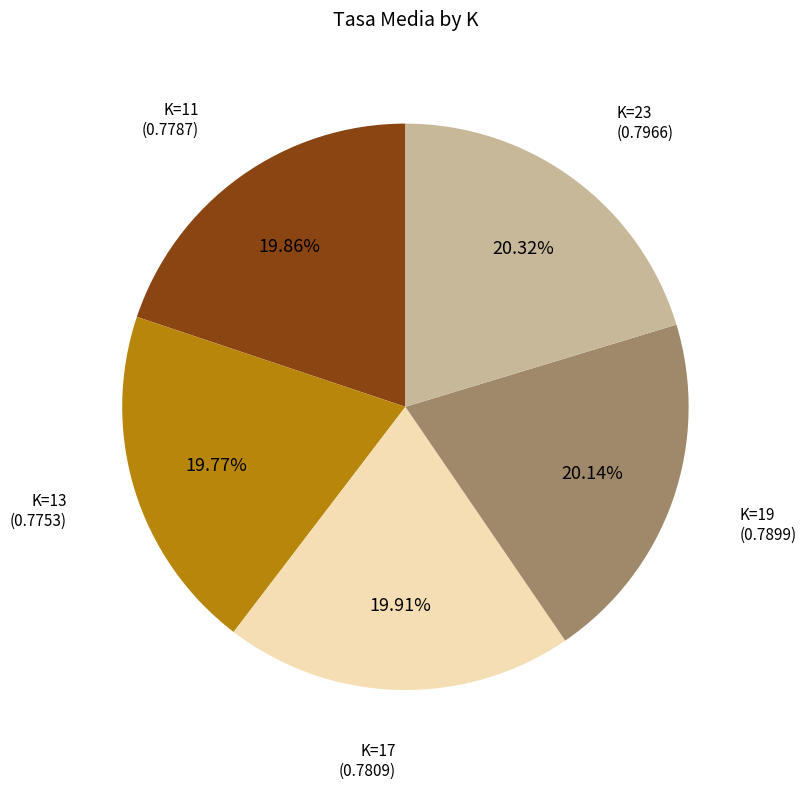

Is it true that K=23 is 20% of the pie?

True